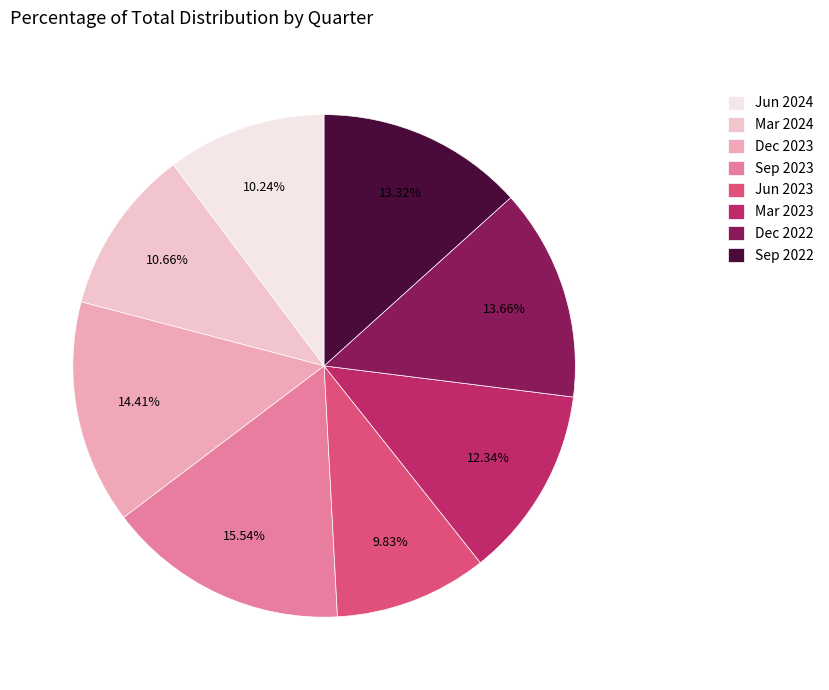

To the nearest percent, what is the combined percentage of Dec 2023 and Dec 2022?

28%